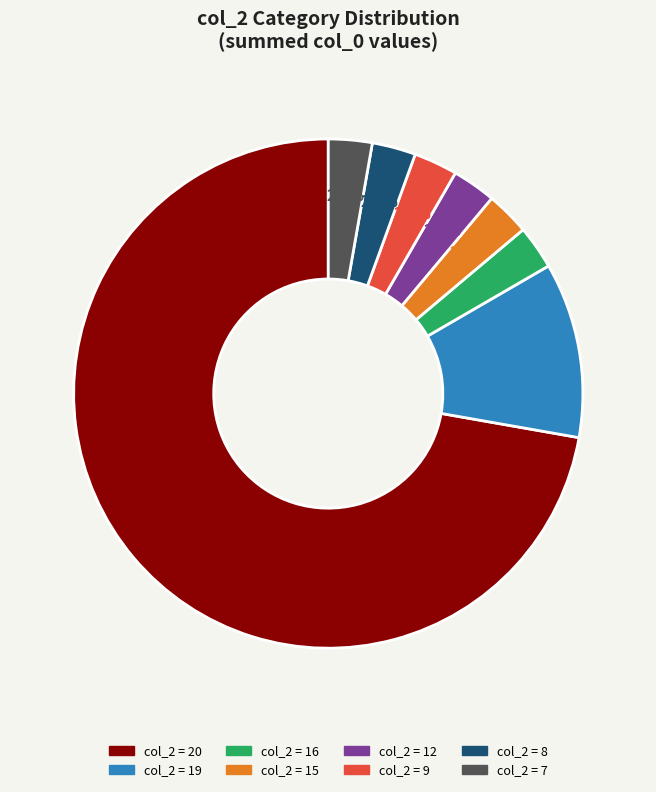

Is there a majority slice in this chart?

Yes